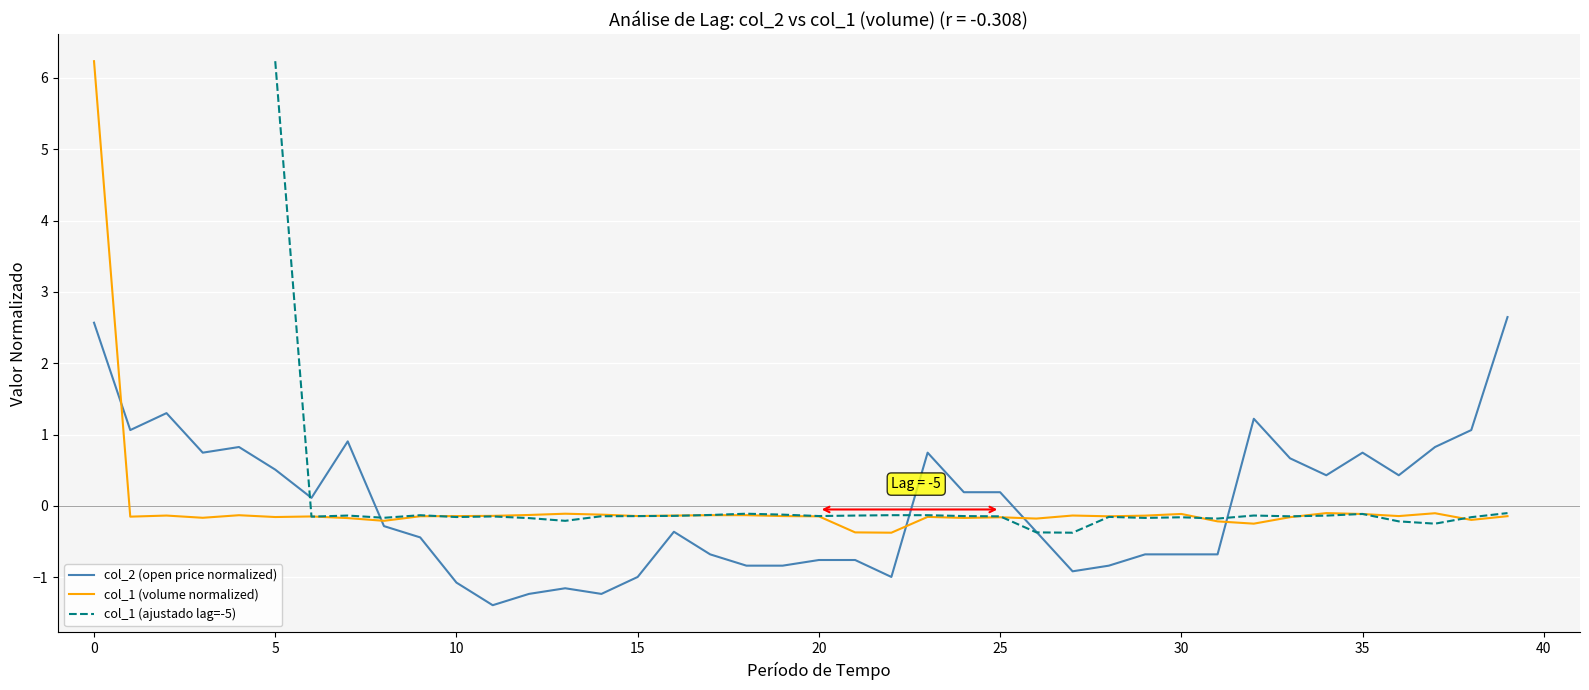

List the series in order of their peak value, highest first.

col_1 (volume normalized), col_1 (ajustado lag=-5), col_2 (open price normalized)